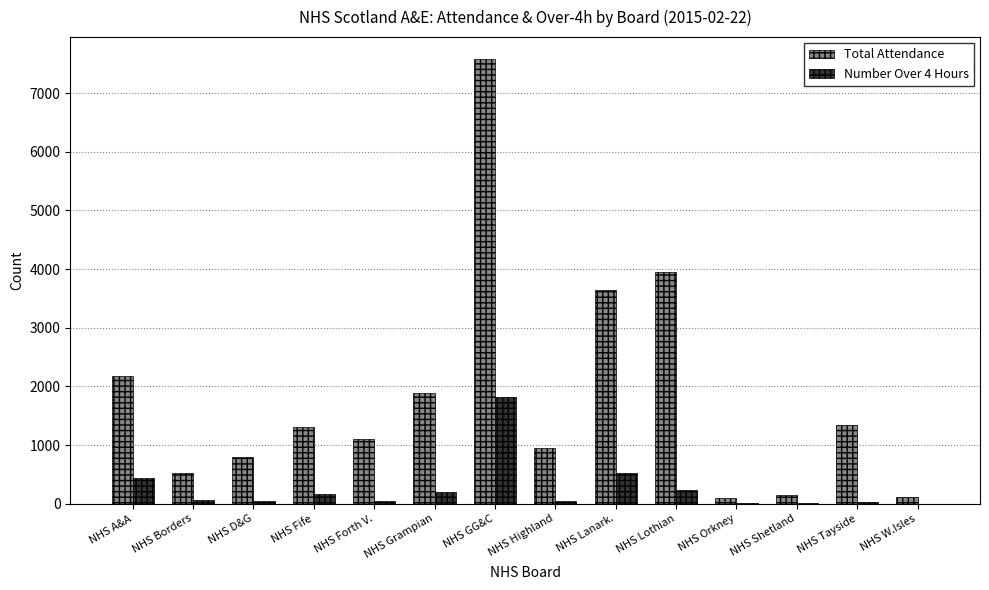

True or false: Number Over 4 Hours has a value of 225 at NHS Lothian.

True